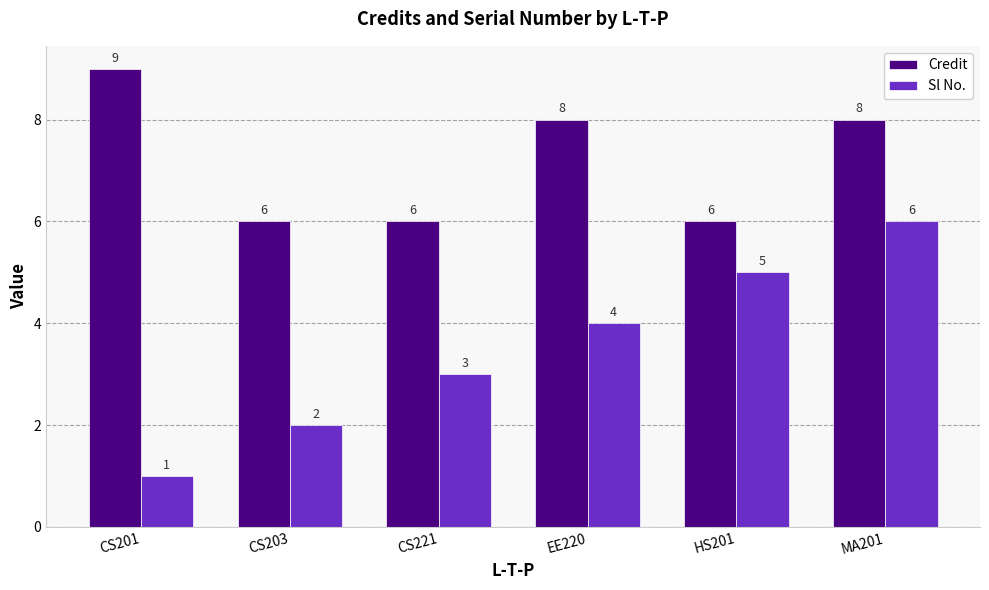

At which label does Sl No. reach its peak?

MA201